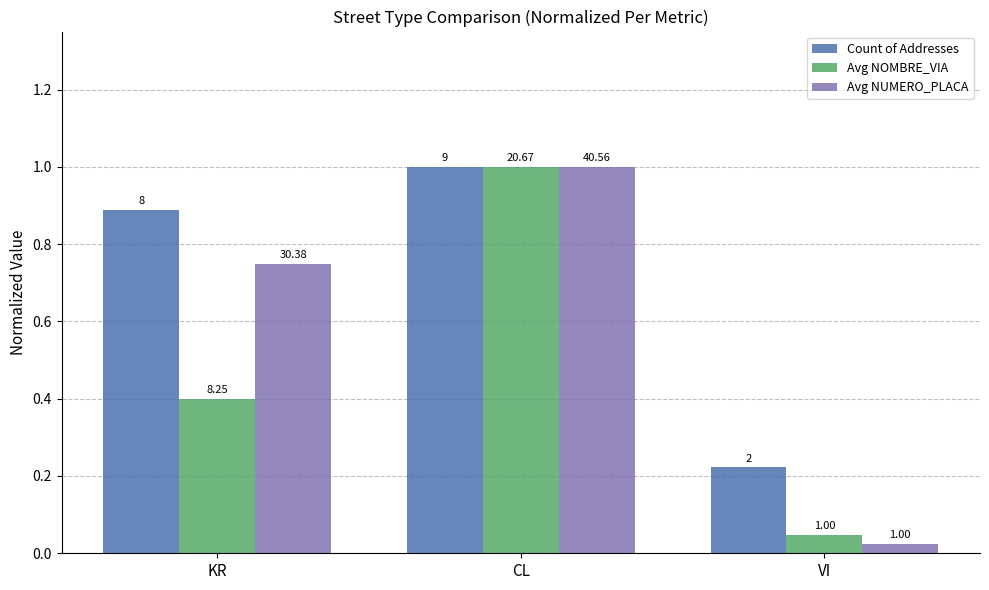

Rank the series at VI from lowest to highest value.

Avg NUMERO_PLACA, Avg NOMBRE_VIA, Count of Addresses